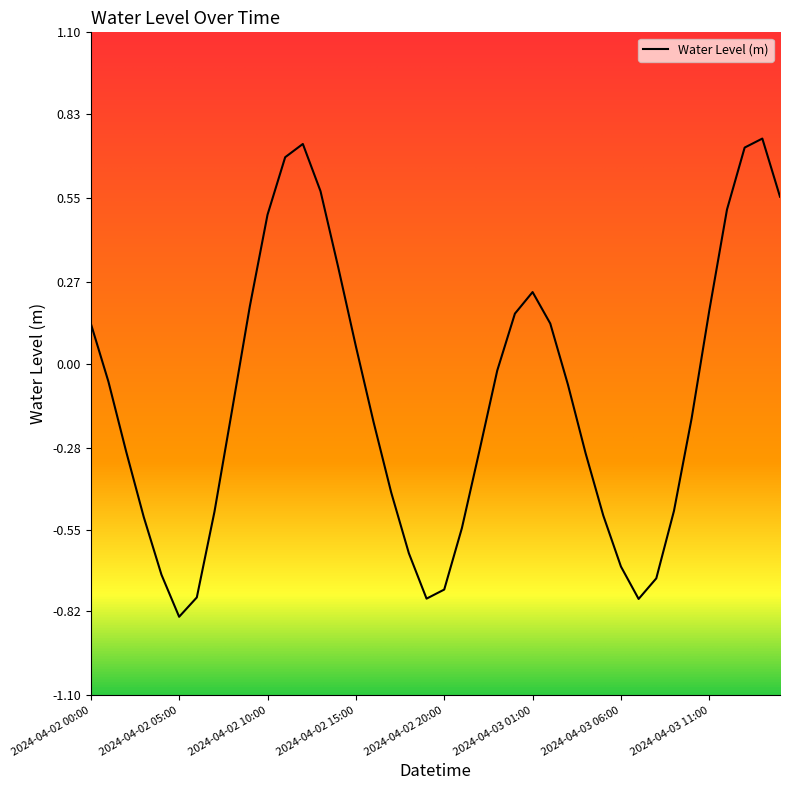

What is the difference between the maximum and minimum values?

1.6